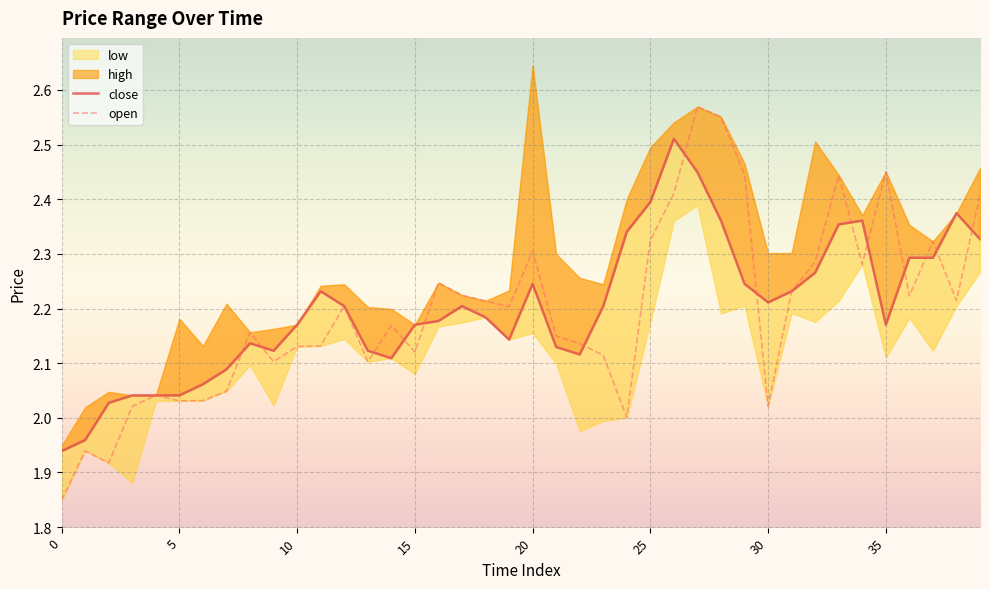

Is it true that open equals 0.7 at 30?

False